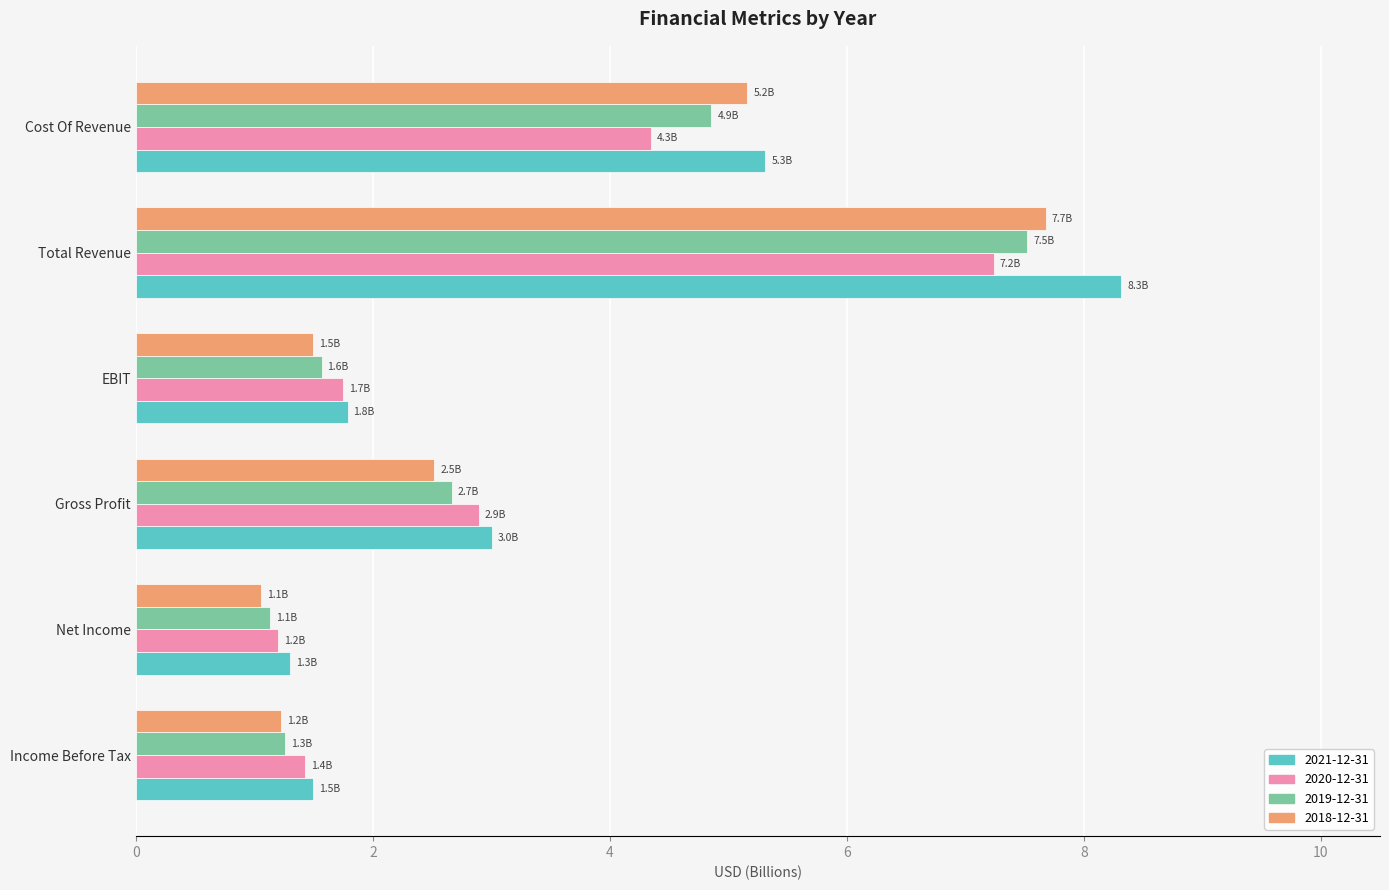

Is the value of 2018-12-31 at Gross Profit greater than the value of 2021-12-31 at Cost Of Revenue?

No